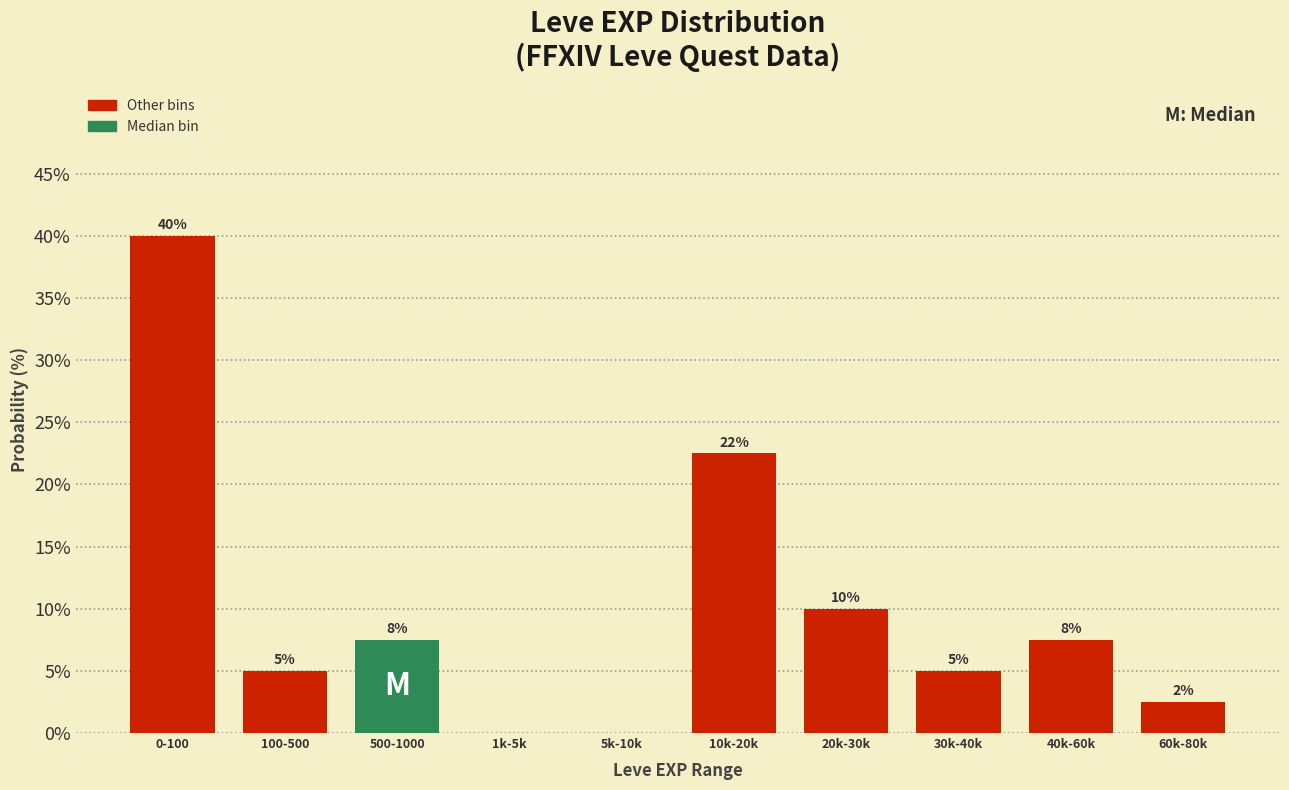

What is the change in value from 0-100 to 20k-30k?

-30.0